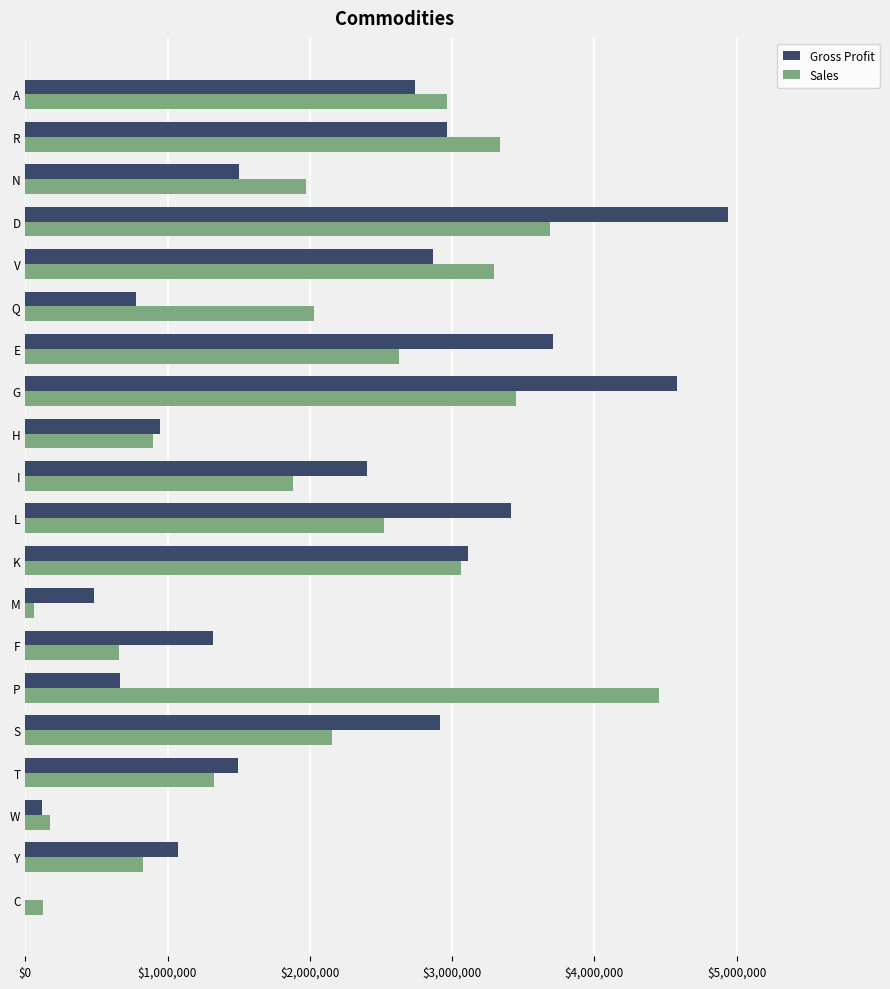

Is the value of Gross Profit at D greater than the value of Sales at G?

Yes